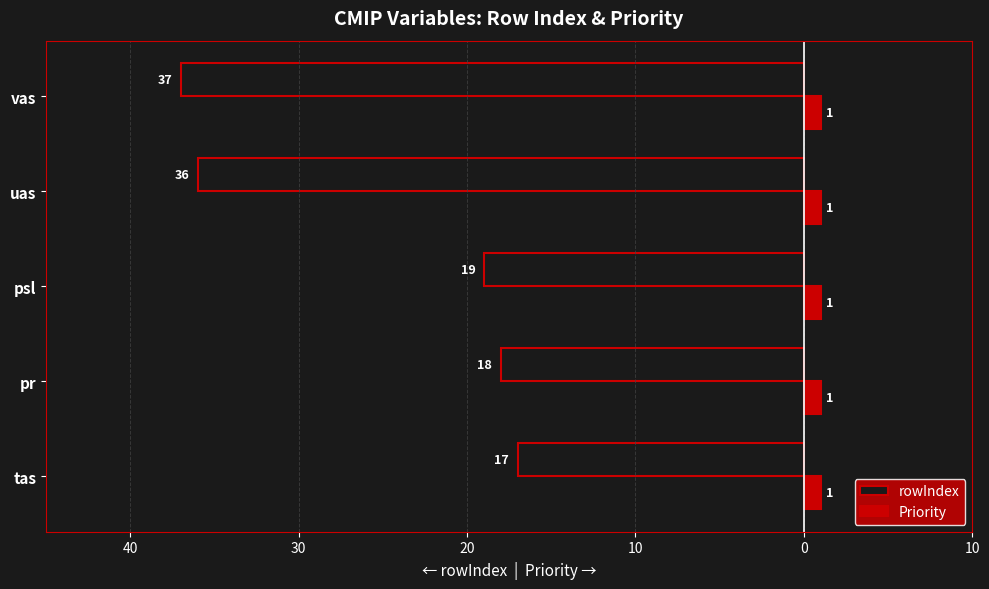

What are all the series names shown in the legend?

rowIndex, Priority